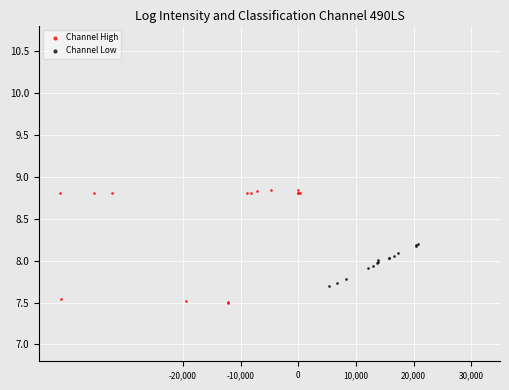

Which series reaches the minimum Y coordinate?

Channel High